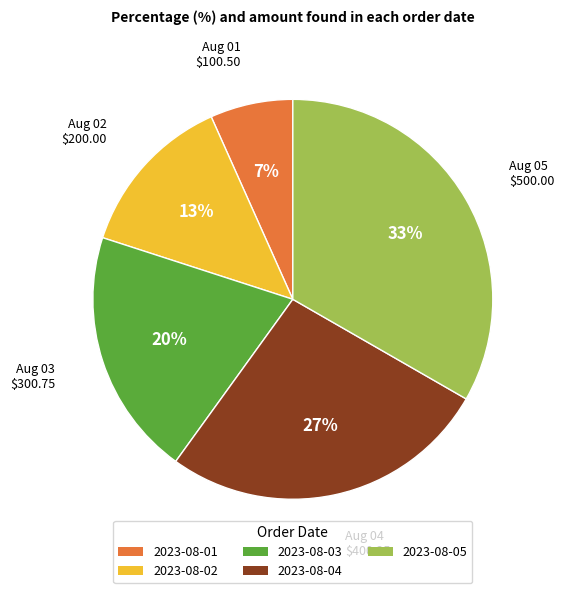

Is the sum of 2023-08-04 and 2023-08-01 greater than half?

No